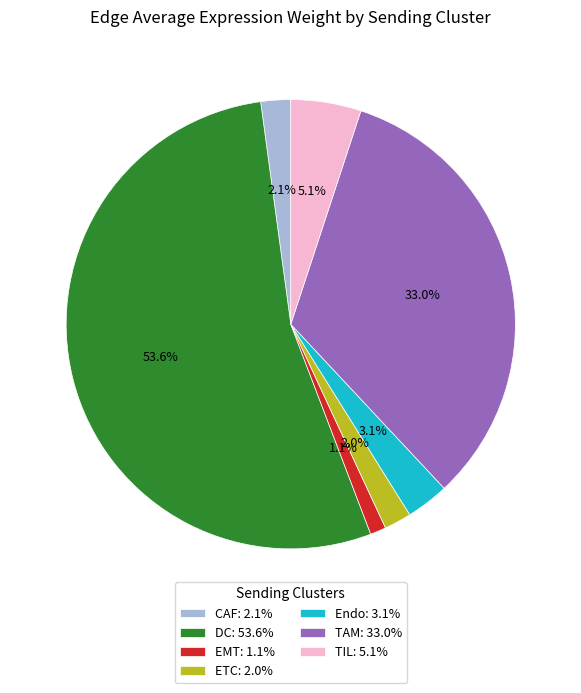

What portion of the pie excludes TAM: 33.0%?

67.0%